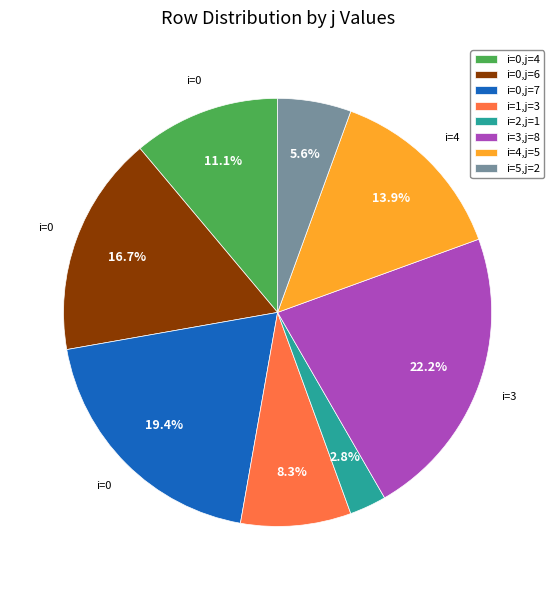

What is the largest slice in the pie chart?

i=3,j=8